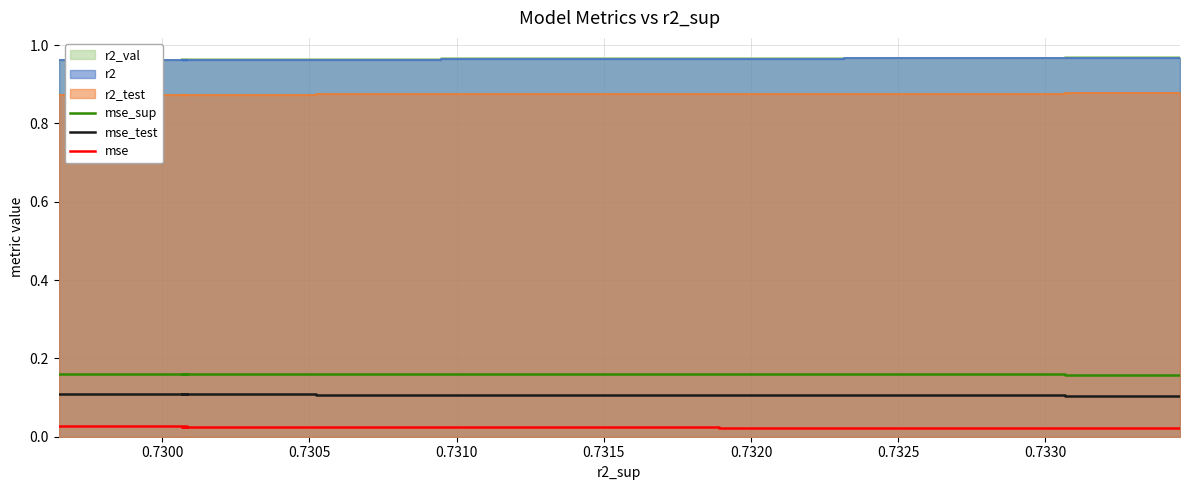

True or false: mse_sup and mse_test intersect in this chart.

False